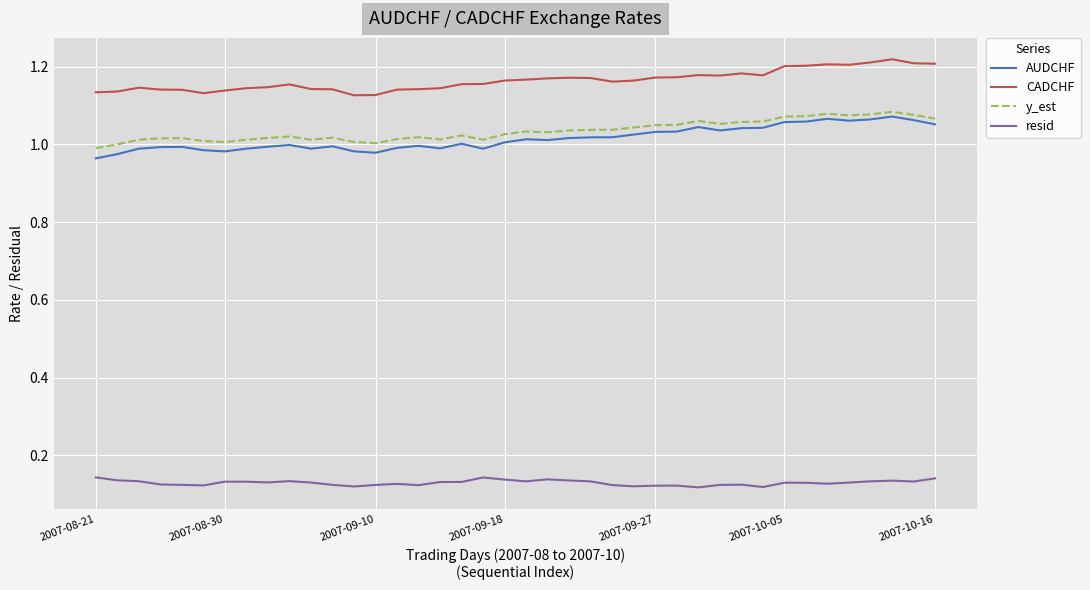

True or false: CADCHF and y_est cross at least once.

False